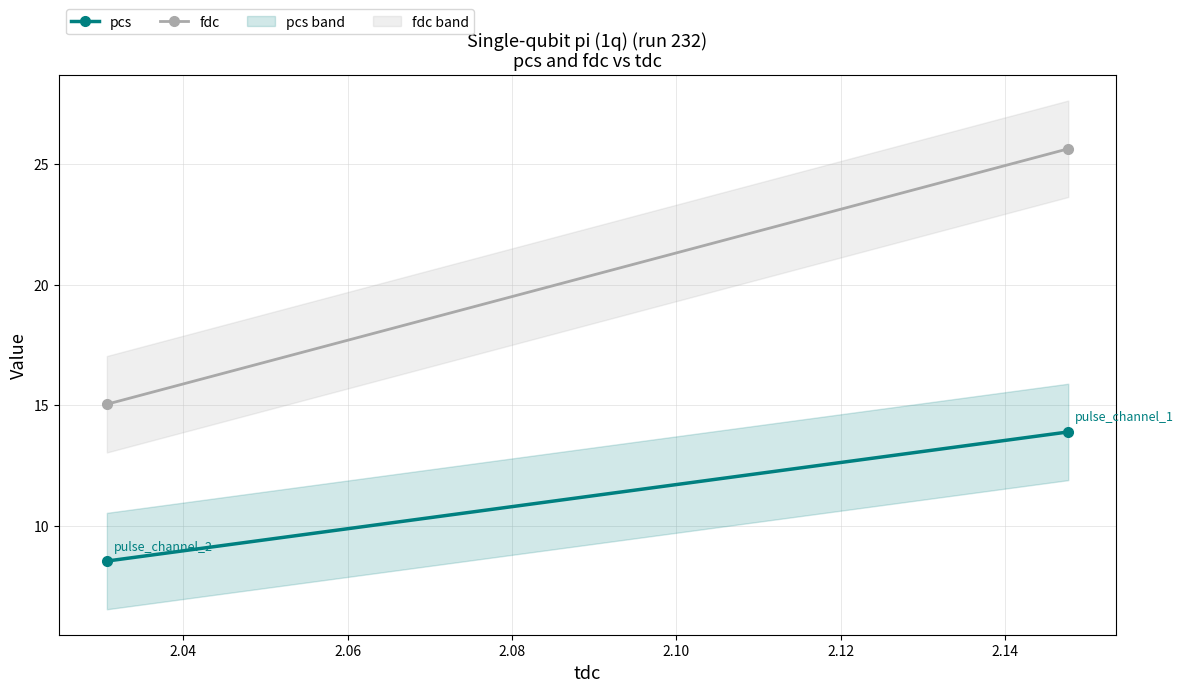

What is the average value of the pcs series?

11.2